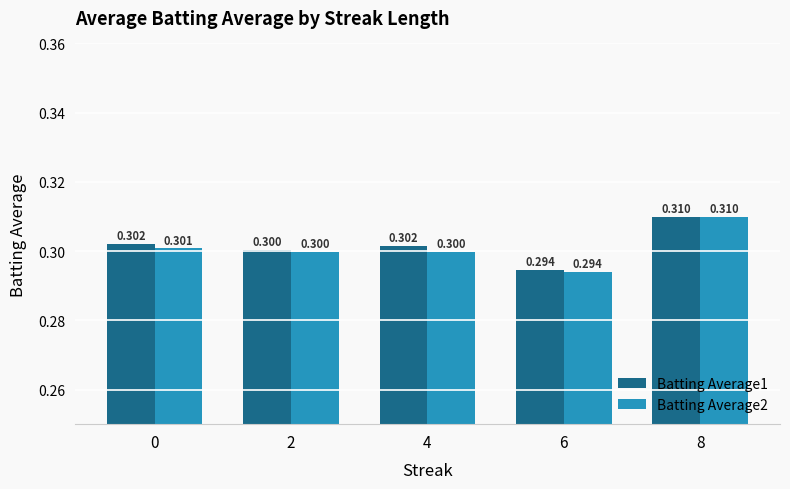

What is the minimum value shown in the chart?

0.3